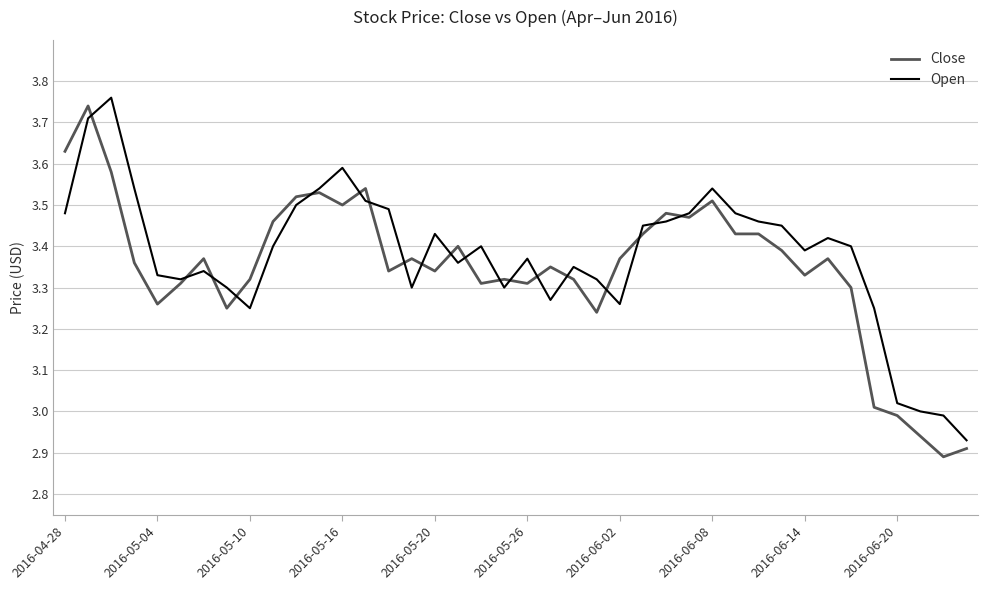

At which category does Close reach its first local valley?

2016-05-04